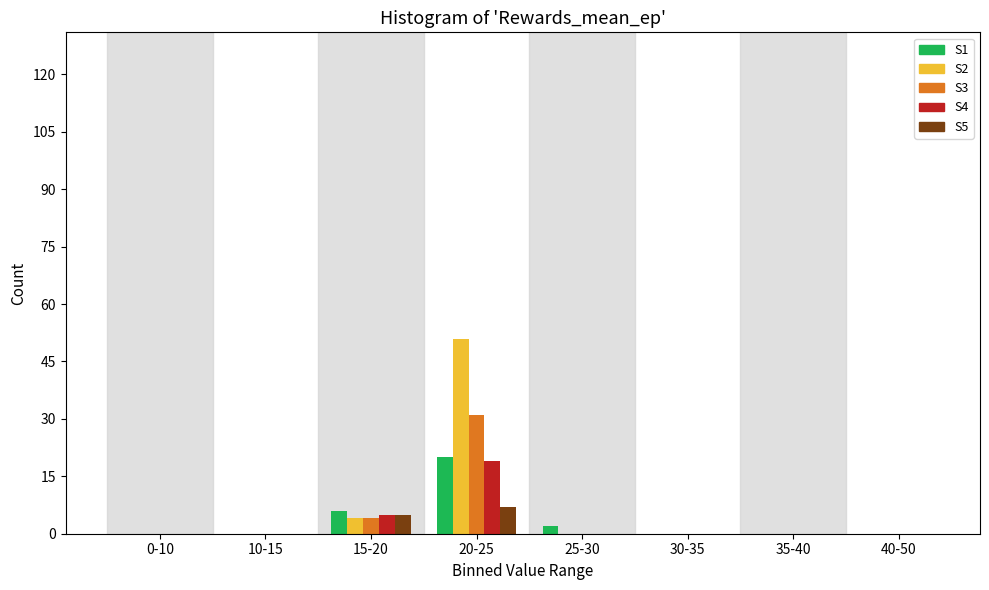

At which category is the sum across all series the highest?

20-25